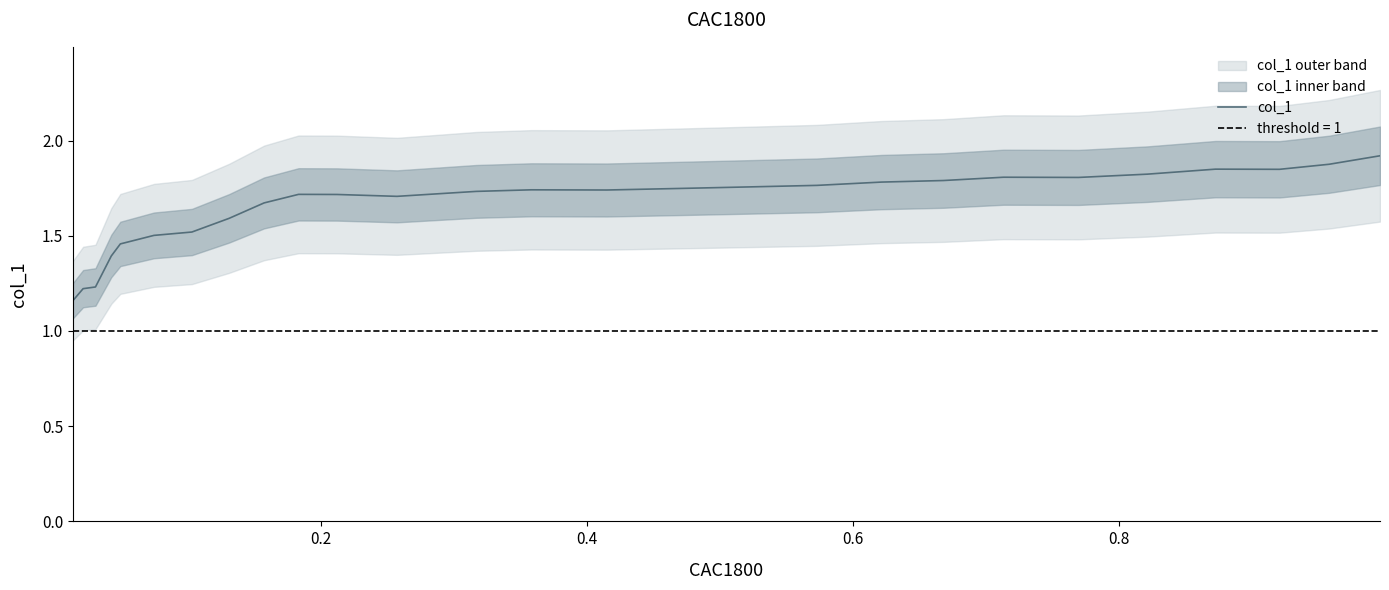

What is the difference between the second highest and minimum values?

0.7